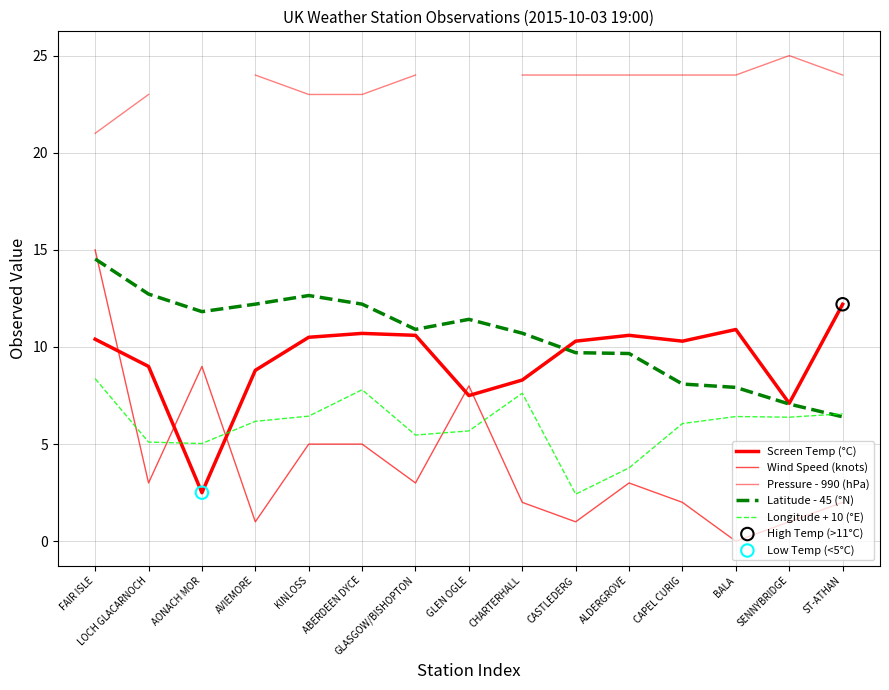

Which series contains the lowest Y value?

Wind Speed (knots)